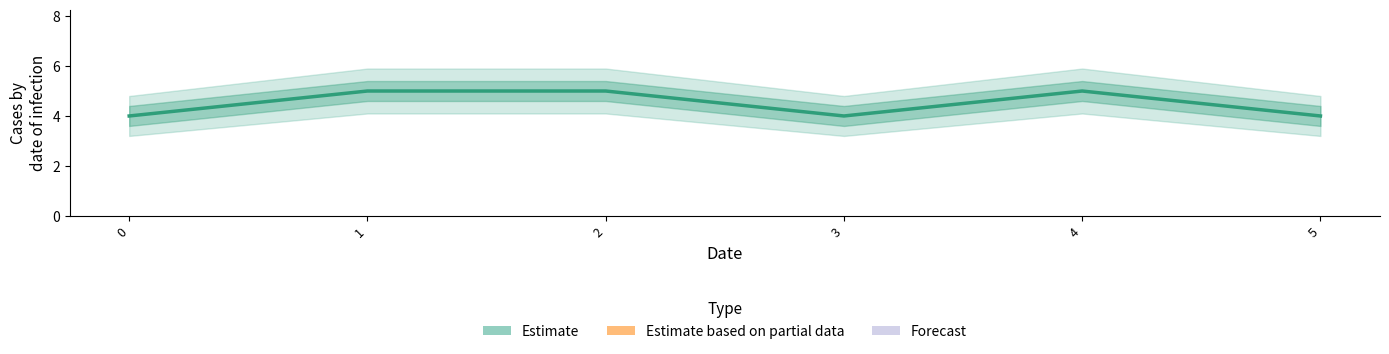

Approximately how many times larger is the value at 4 compared to 5?

1.2